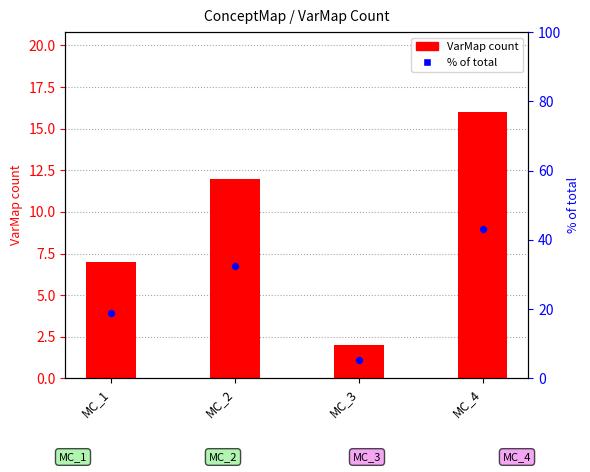

What are all the series names shown in the legend?

VarMap count, % of total